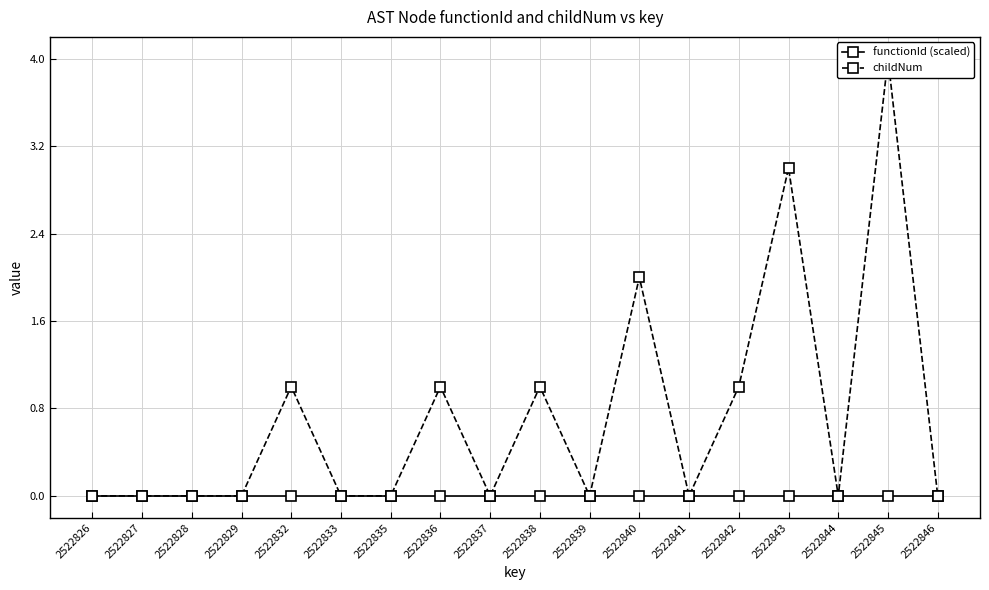

Where is functionId (scaled) nearest to the value 0?

2522826